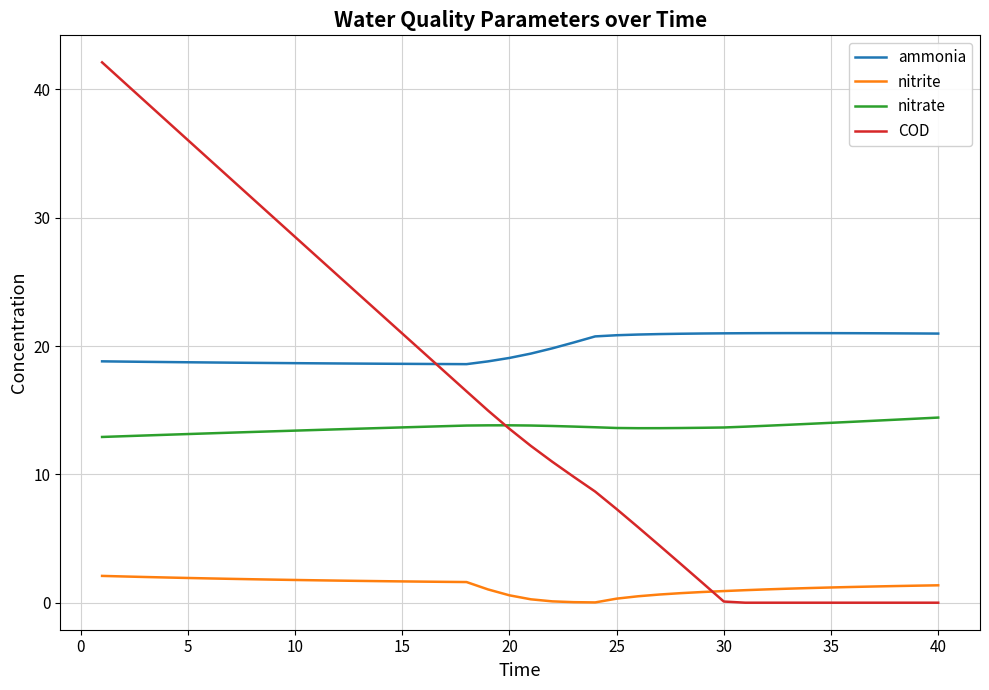

What is the greatest value displayed?

42.1